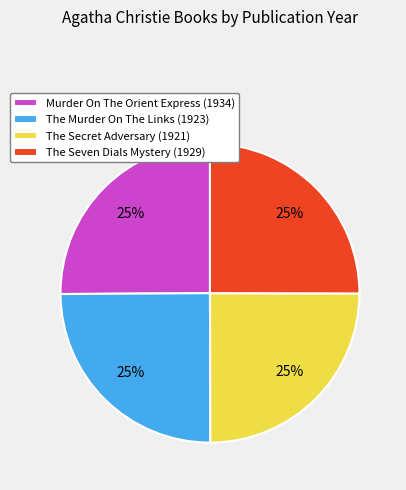

Is it true that The Secret Adversary is 25% of the pie?

True